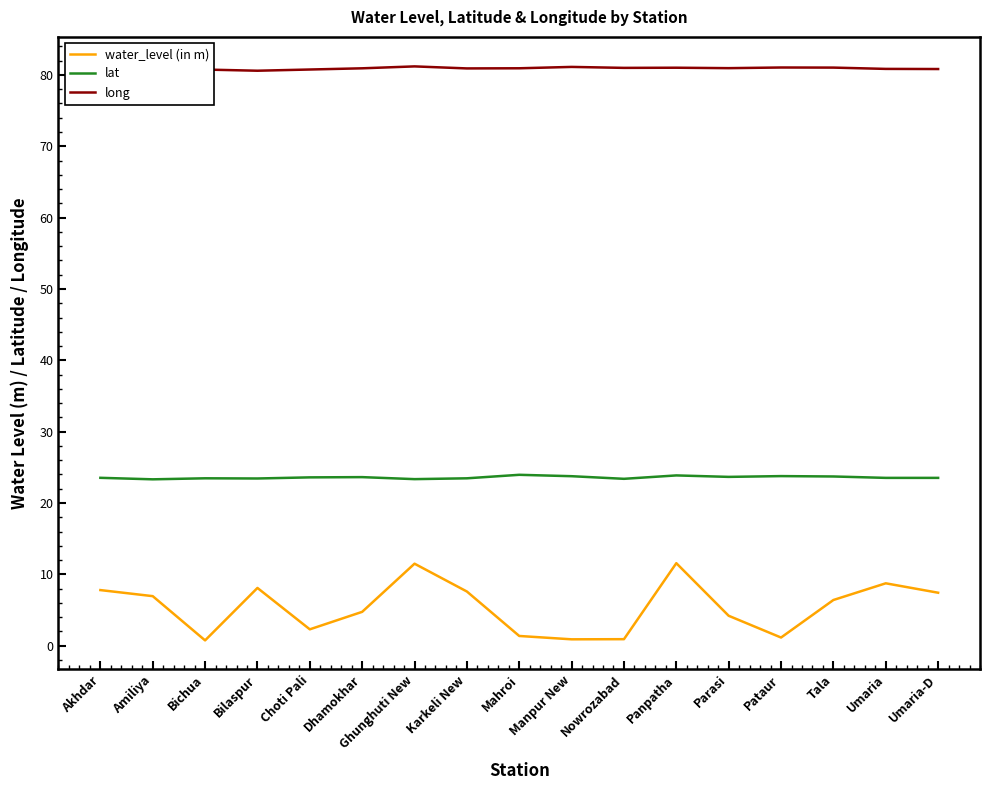

True or false: water_level (in m) has a value of 7.6 at Karkeli New.

True